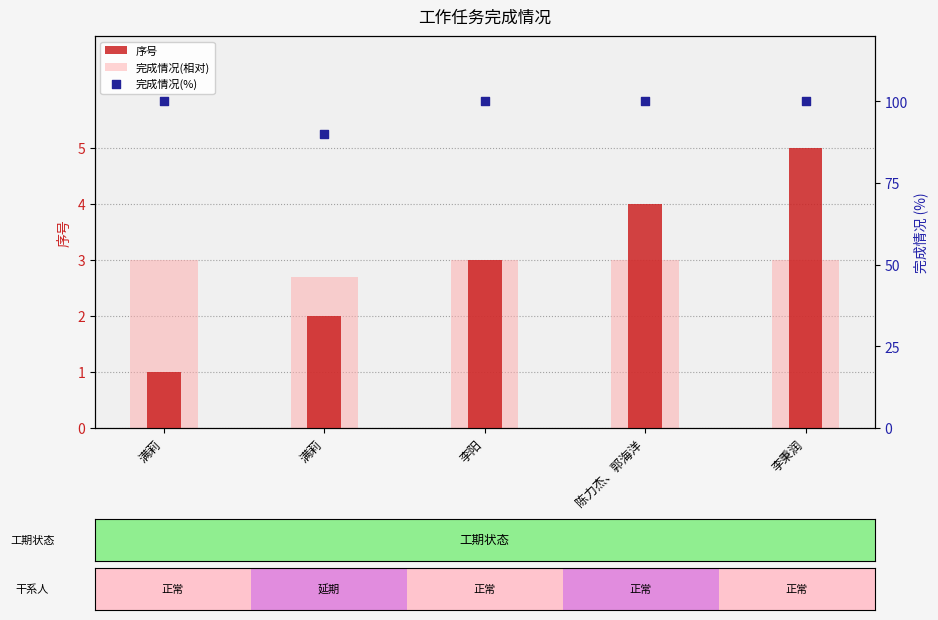

Which series contains the lowest Y value?

序号